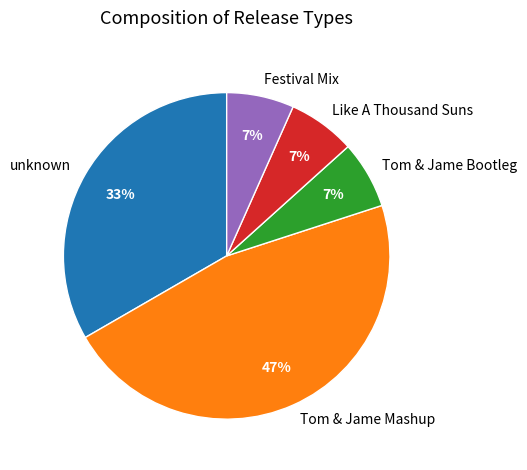

Is it true that Tom & Jame Mashup is 47% of the pie?

True